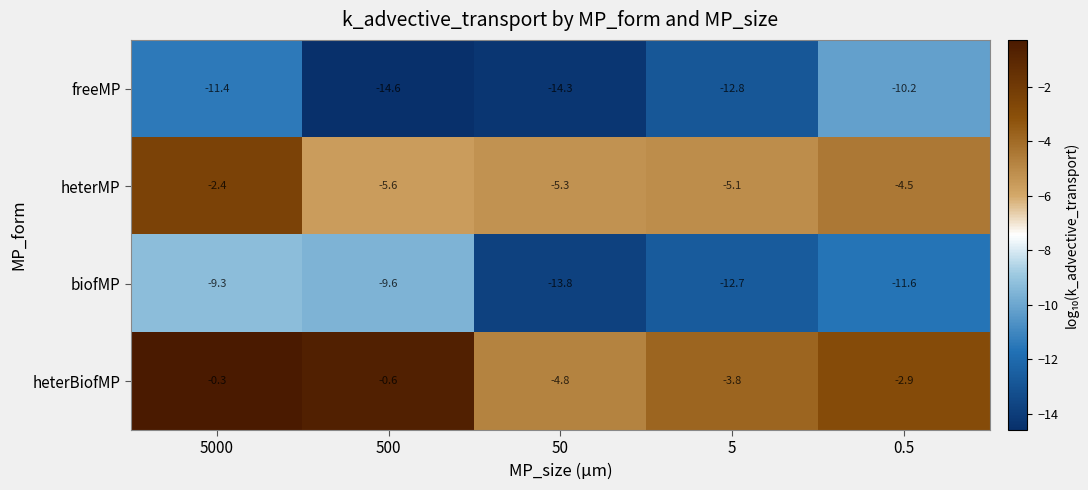

What is the difference between the maximum and second lowest values in the freeMP series?

4.1